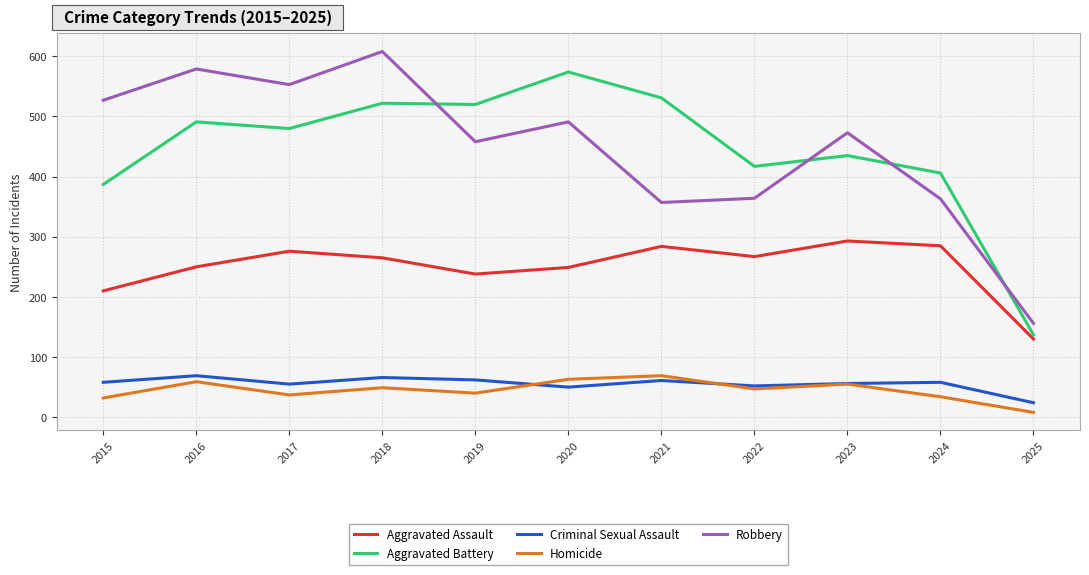

What value does the Criminal Sexual Assault series have at 2020?

50